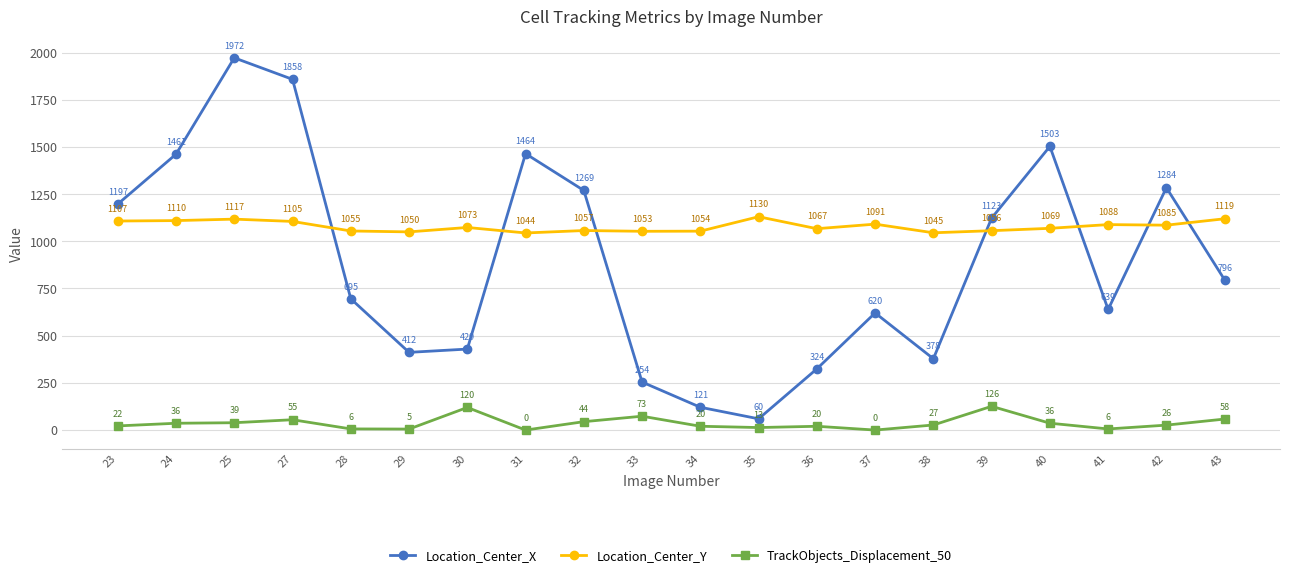

True or false: TrackObjects_Displacement_50 has a value of 83.4 at 31.

False